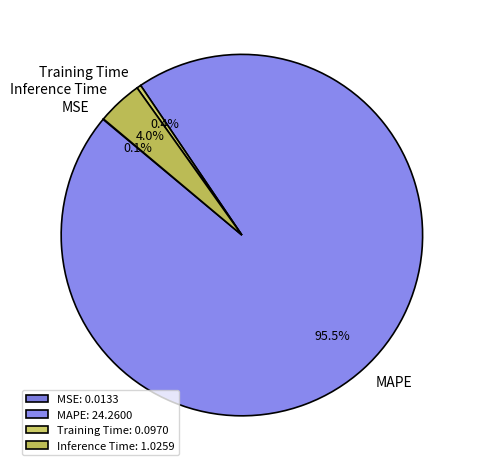

To the nearest percent, what percentage of the pie is Inference Time?

4%